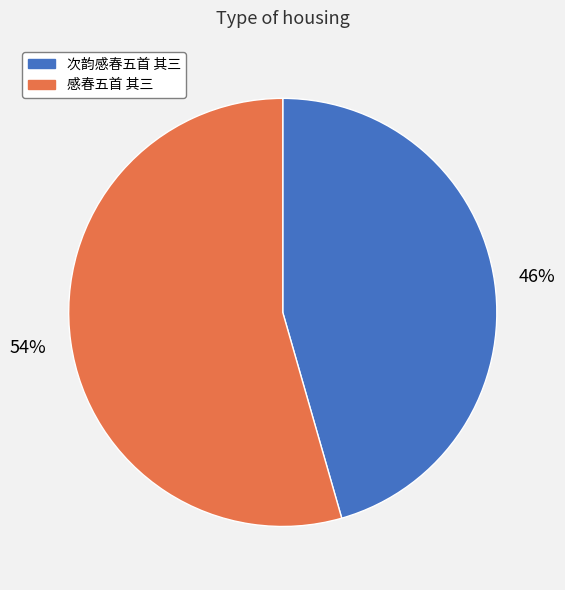

Is it true that 感春五首 其三 is 46% of the pie?

False